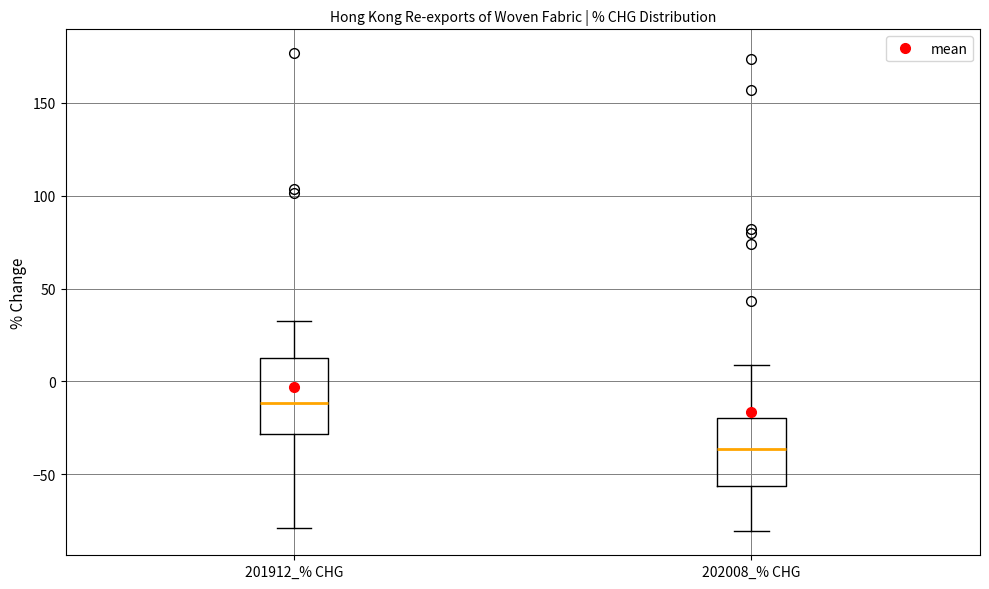

Reading left to right, read every box against the y-axis: the position of its median line, the range the box covers, and the ends of its whiskers. The values are not printed on the chart, so give them approximately, as read against the axis.

201912_% CHG: median -10, box -30 to 10, whiskers -80 to 30
202008_% CHG: median -35, box -55 to -20, whiskers -80 to 10